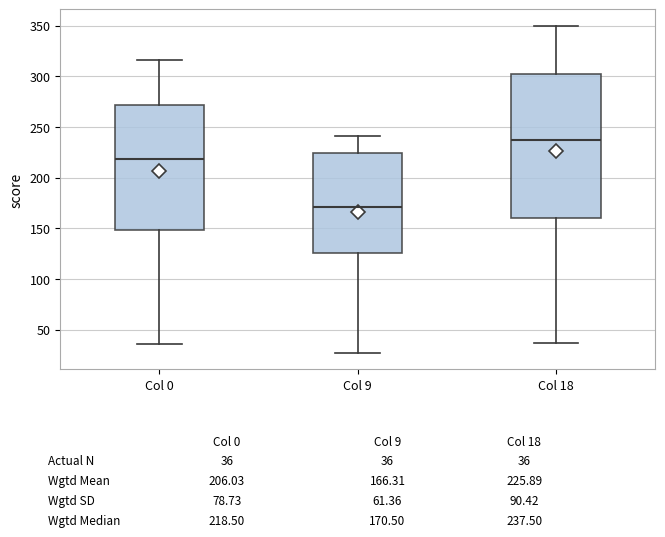

Where does the lower whisker of the box for Col 18 end on the y-axis? The values are not printed on the chart, so give them approximately, as read against the axis.

35